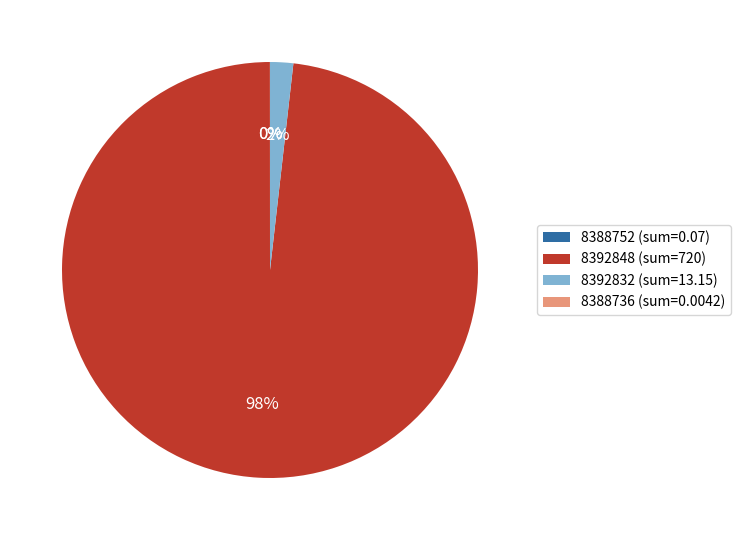

To the nearest percent, what is the difference between the largest and smallest slice percentages?

98%